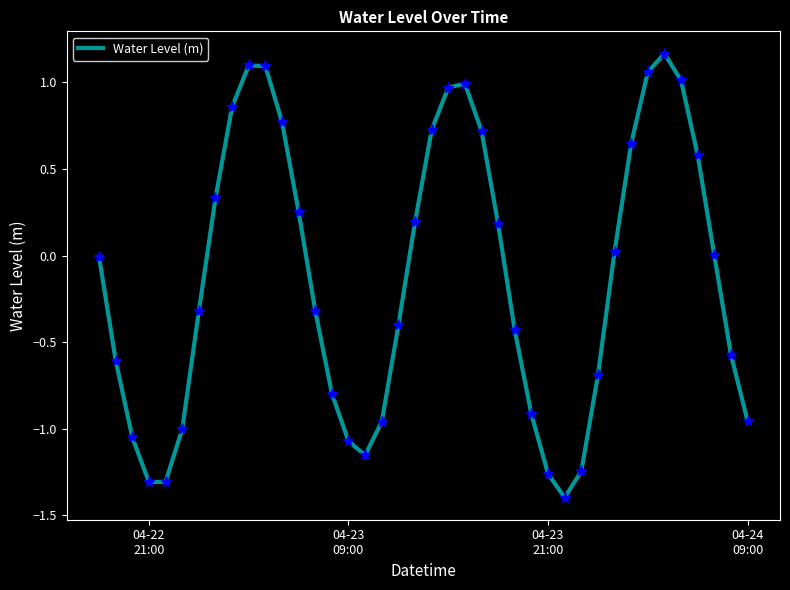

What is the minimum value shown in the chart?

-1.4